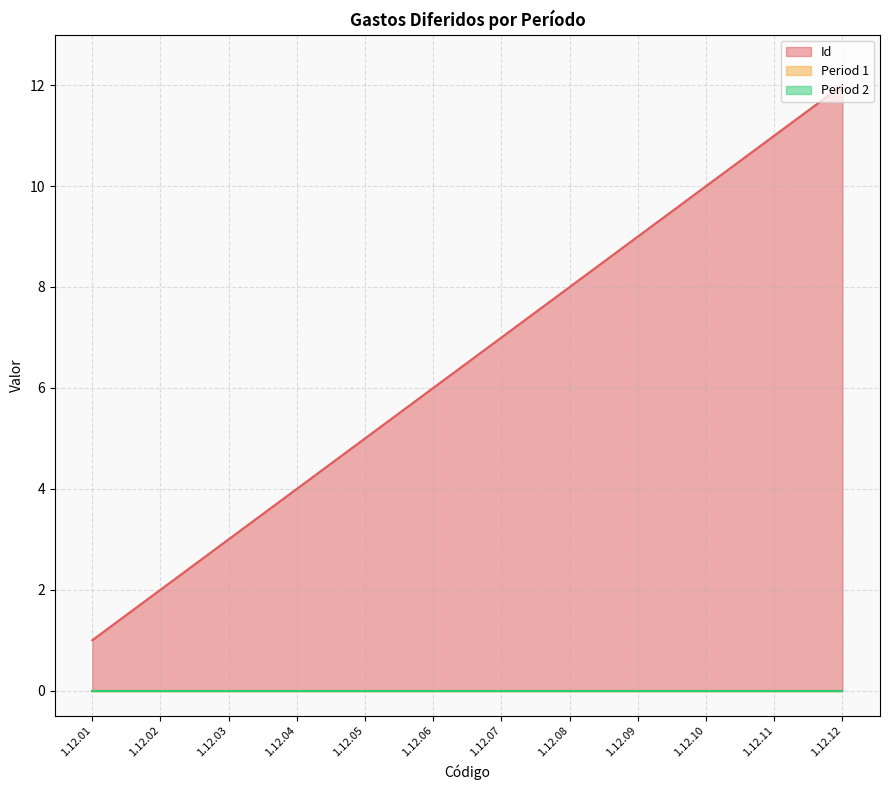

What is the difference between the second highest and minimum values in the Id series?

10